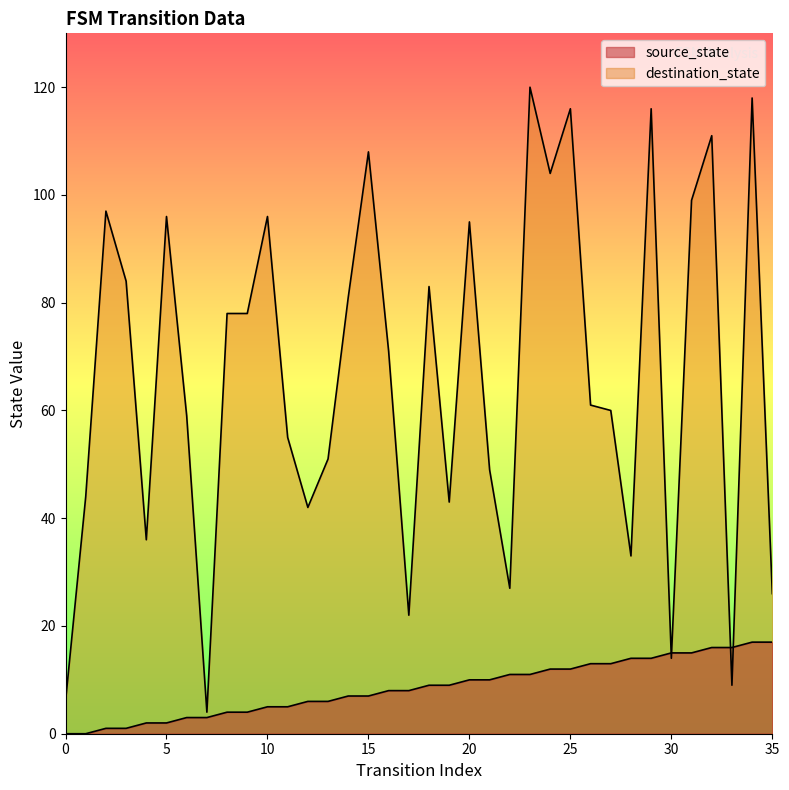

Rank the series at 12 from lowest to highest value.

source_state, destination_state